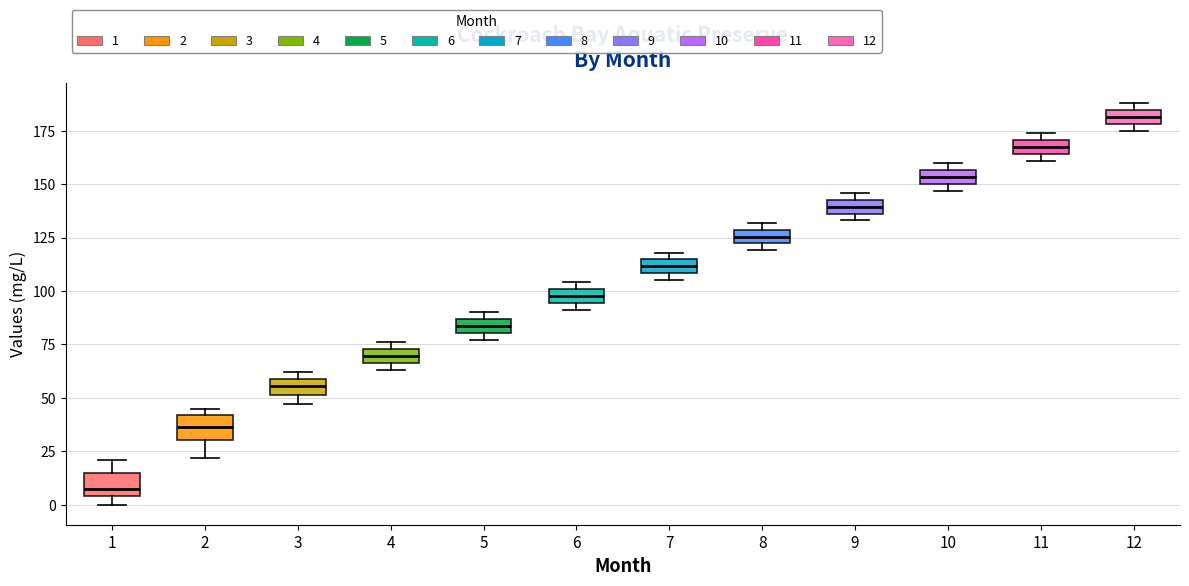

Which box's median line is the highest?

12